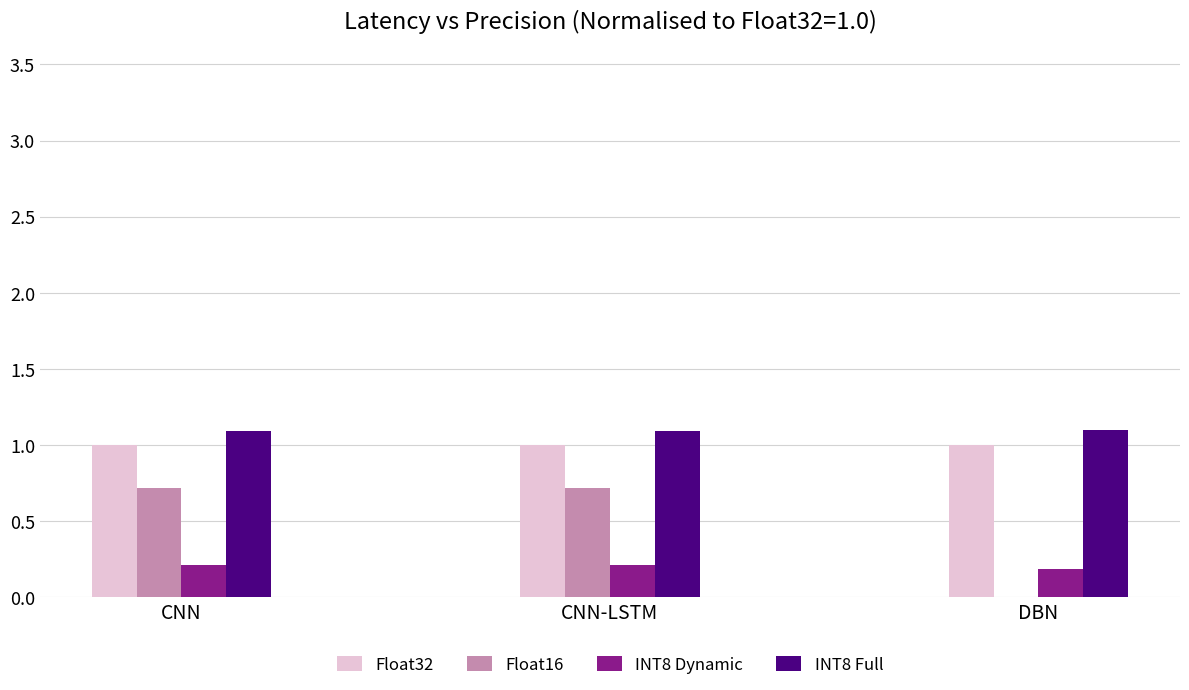

How many groups of bars are there?

3